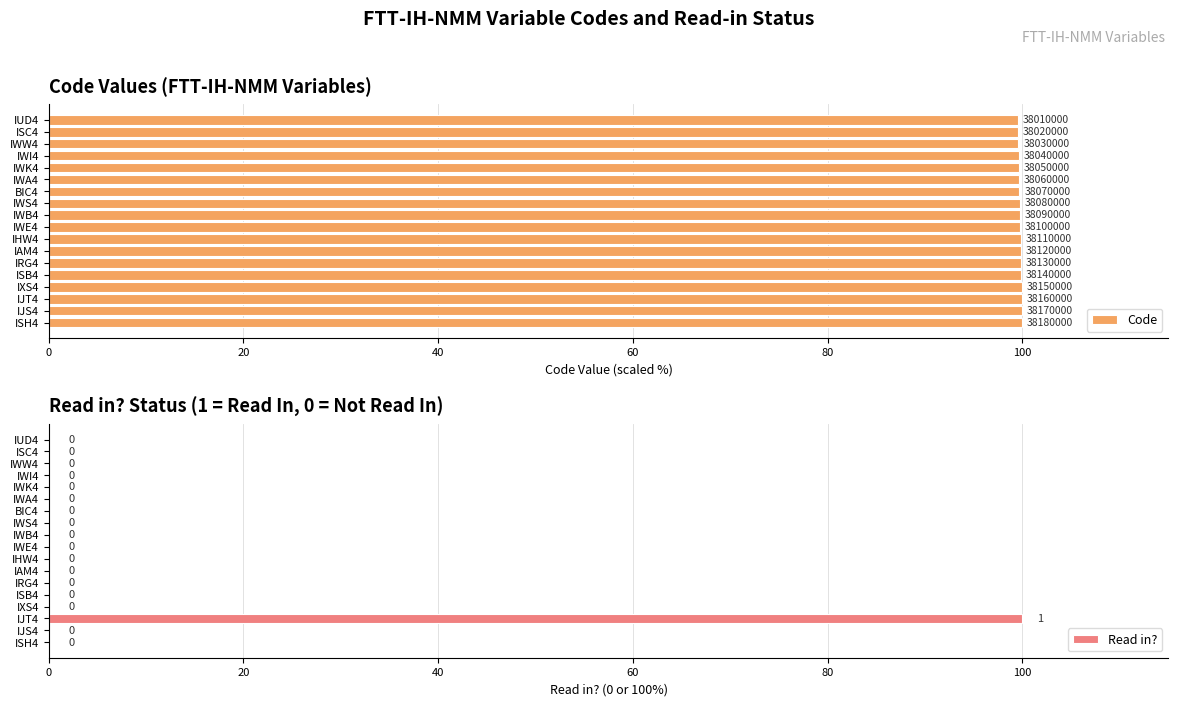

What is the sum of all Read in? values?

100